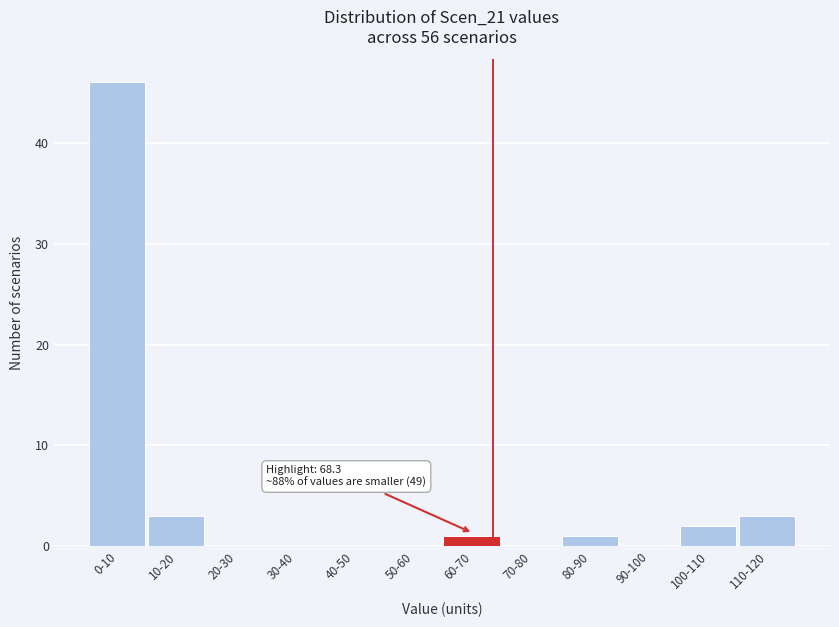

Reading left to right, transcribe all the data shown in this chart.

0-10=46	10-20=3	20-30=0	30-40=0	40-50=0	50-60=0	60-70=1	70-80=0	80-90=1	90-100=0	100-110=2	110-120=3